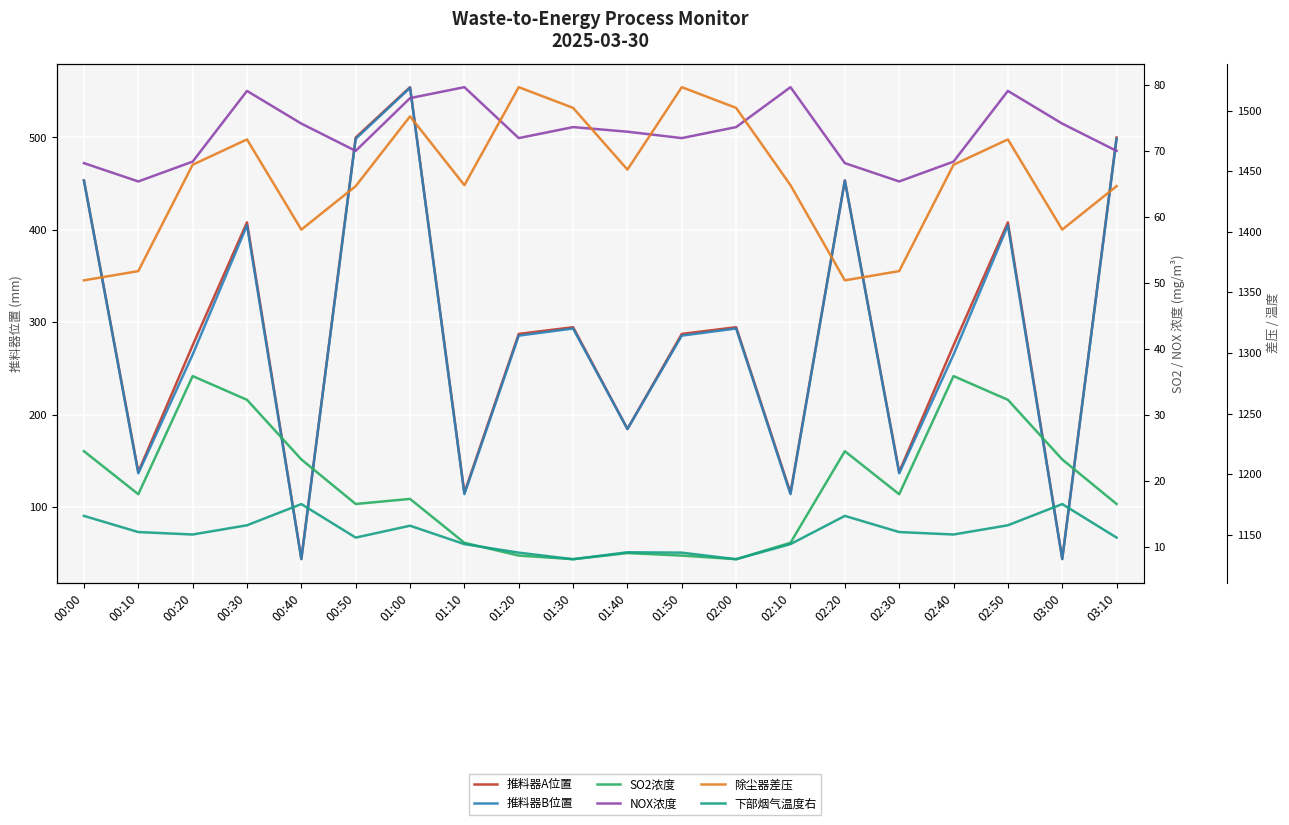

Reading left to right, what are all the values shown in this chart?

推料器A位置: 453.5	137.9	274.9	408.1	44.0	499.9	554.4	115.4	287.3	294.6	184.5	287.3	294.6	115.4	453.5	137.9	274.9	408.1	44.0	499.9
推料器B位置: 453.2	136.4	264.9	404.8	43.5	498.5	553.7	113.9	285.5	293.2	184.4	285.5	293.2	113.9	453.2	136.4	264.9	404.8	43.5	498.5
SO2浓度: 24.5	17.9	35.9	32.3	23.2	16.5	17.2	10.6	8.6	8.1	9.0	8.6	8.1	10.6	24.5	17.9	35.9	32.3	23.2	16.5
NOX浓度: 68.2	65.4	68.4	79.2	74.2	70.1	78.1	79.7	72.0	73.7	73.0	72.0	73.7	79.7	68.2	65.4	68.4	79.2	74.2	70.1
除尘器差压: 1359.9	1367.6	1455.3	1476.2	1401.8	1437.7	1495.3	1438.5	1519.4	1502.3	1451.3	1519.4	1502.3	1438.5	1359.9	1367.6	1455.3	1476.2	1401.8	1437.7
下部烟气温度右: 1165.5	1152.2	1150.2	1157.8	1175.3	1147.6	1157.4	1142.2	1135.2	1129.8	1135.5	1135.2	1129.8	1142.2	1165.5	1152.2	1150.2	1157.8	1175.3	1147.6